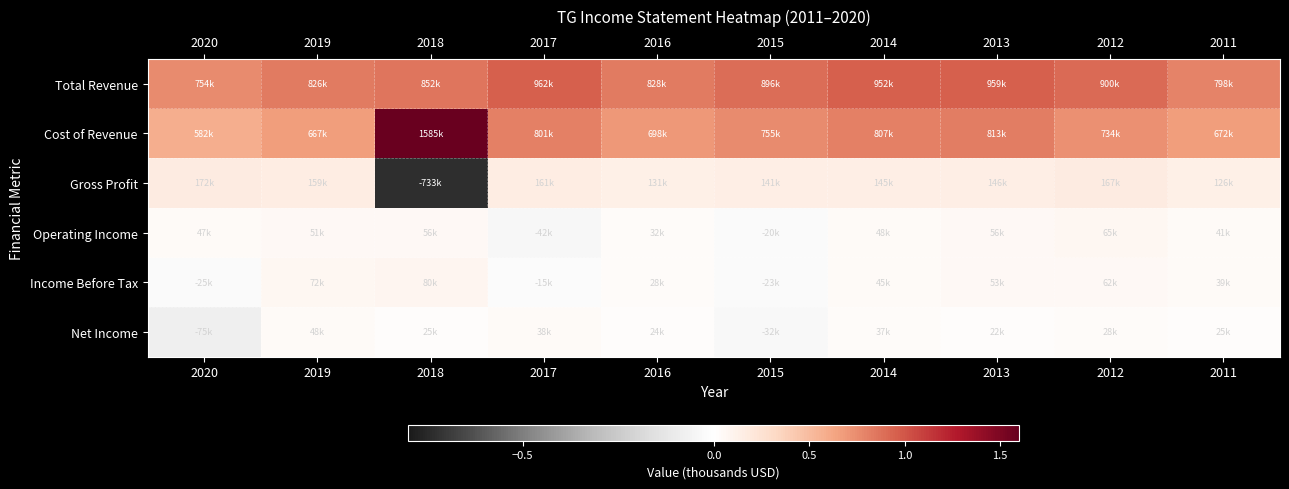

Reading right to left, transcribe all the data shown in this chart.

Total Revenue: 2011=797600	2012=900300	2013=959300	2014=951800	2015=896200	2016=828300	2017=962100	2018=851700	2019=826200	2020=754300
Cost of Revenue: 2011=672100	2012=733700	2013=813300	2014=806900	2015=755300	2016=697700	2017=801200	2018=1585000	2019=667400	2020=582000
Gross Profit: 2011=125600	2012=166600	2013=146000	2014=144900	2015=140900	2016=130600	2017=160900	2018=-733400	2019=158800	2020=172300
Operating Income: 2011=40700	2012=65100	2013=55800	2014=48100	2015=-19700	2016=31500	2017=-42500	2018=56100	2019=51200	2020=47200
Income Before Tax: 2011=38800	2012=61500	2013=52900	2014=45400	2015=-23200	2016=27700	2017=-14900	2018=80400	2019=72000	2020=-25000
Net Income: 2011=24900	2012=28300	2013=21900	2014=36900	2015=-32100	2016=24500	2017=38300	2018=24800	2019=48300	2020=-75400